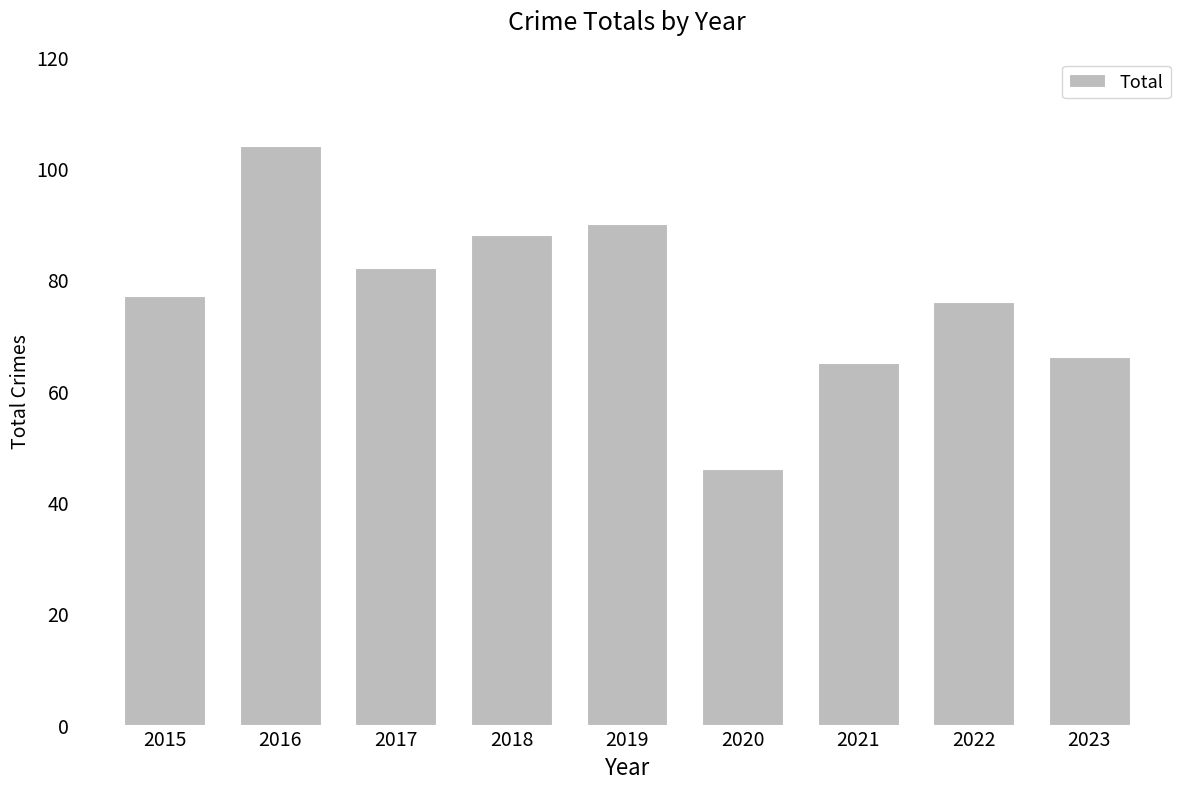

What is the change in value from 2019 to 2023?

-24